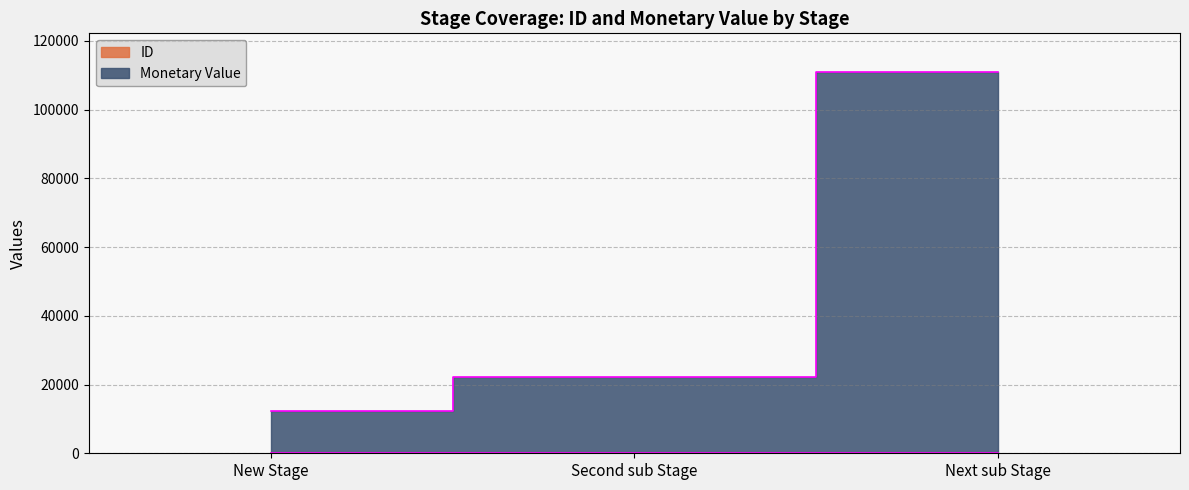

Reading left to right, extract all data points from this chart.

ID: New Stage=5	Second sub Stage=6	Next sub Stage=7
Monetary Value: New Stage=12350	Second sub Stage=22228	Next sub Stage=111118